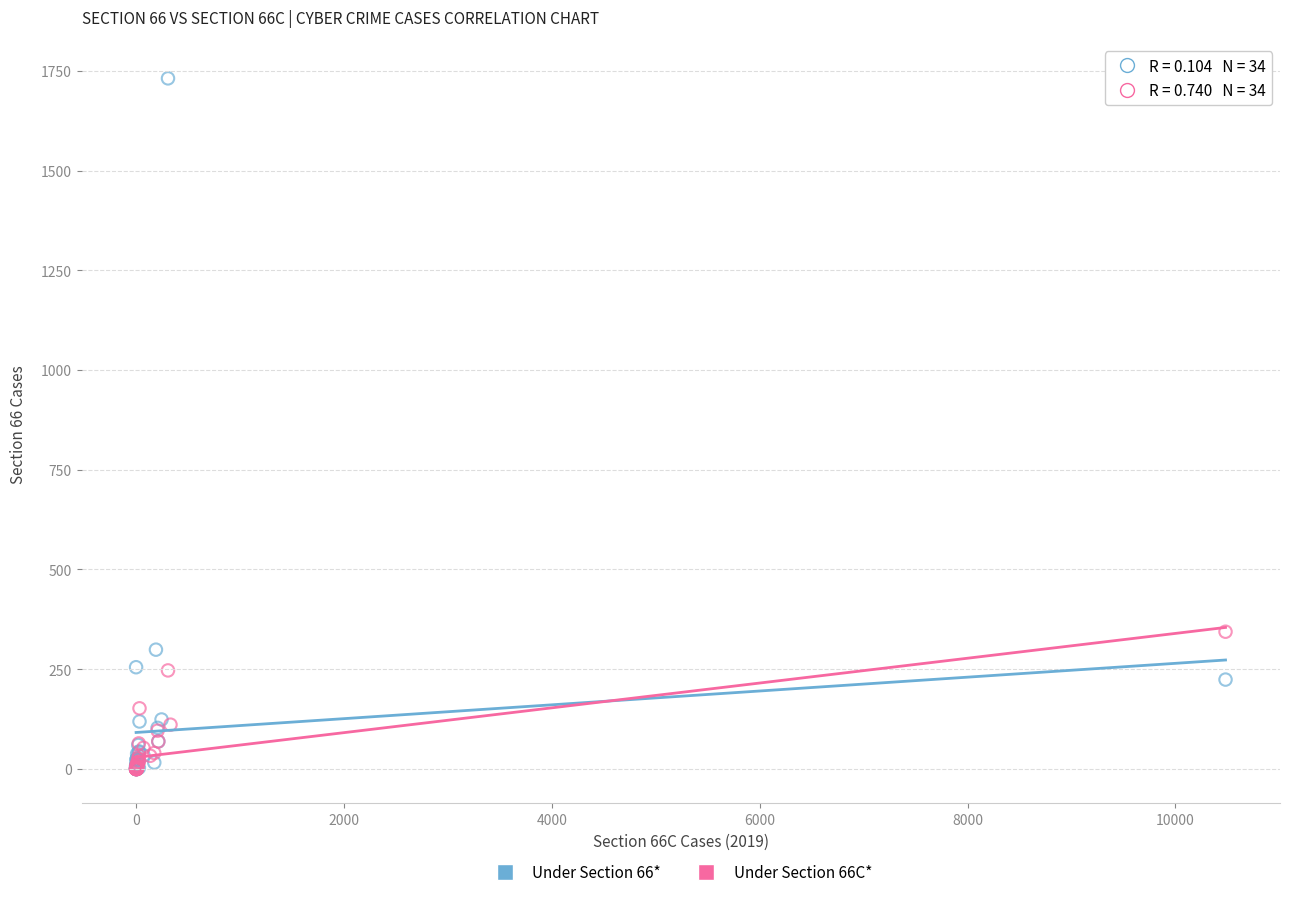

Which series contains the highest Y value?

Under Section 66*